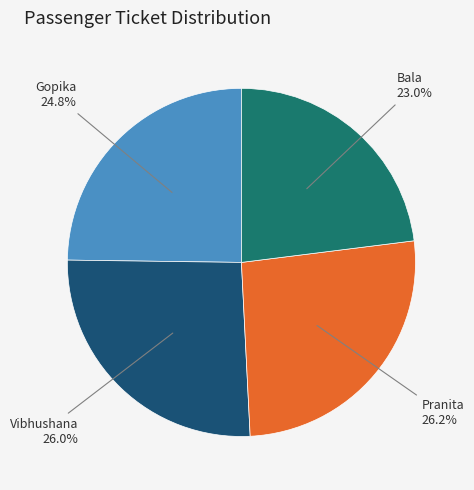

How many segments does this pie chart have?

4